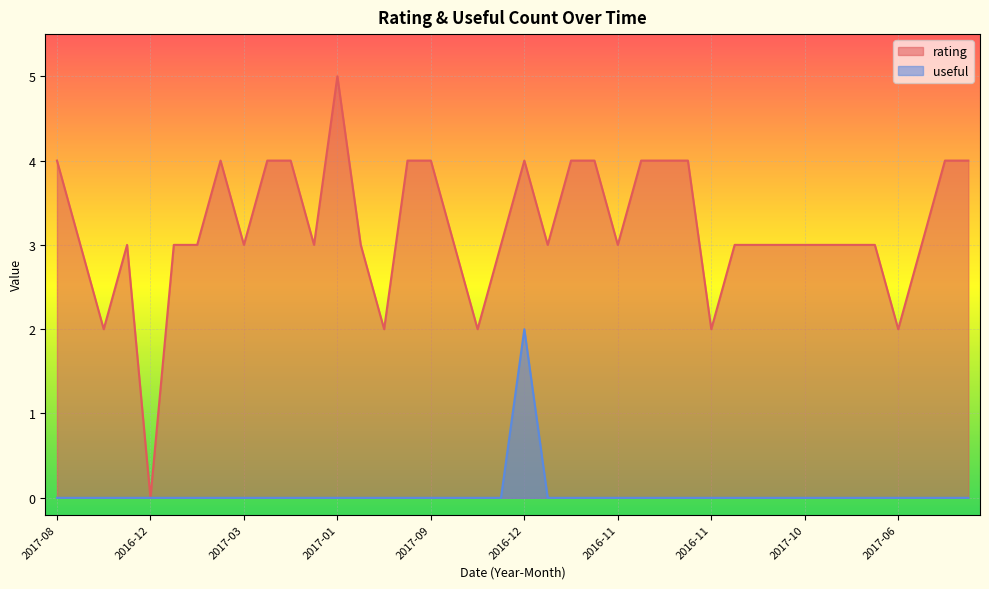

What is the spread (max minus min) of values at 2018-03?

4